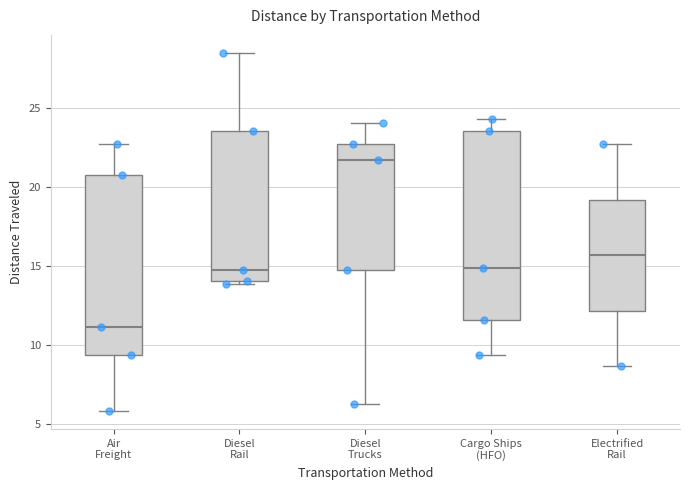

Where does the upper whisker of the box for Air Freight end on the y-axis? The values are not printed on the chart, so give them approximately, as read against the axis.

22.5